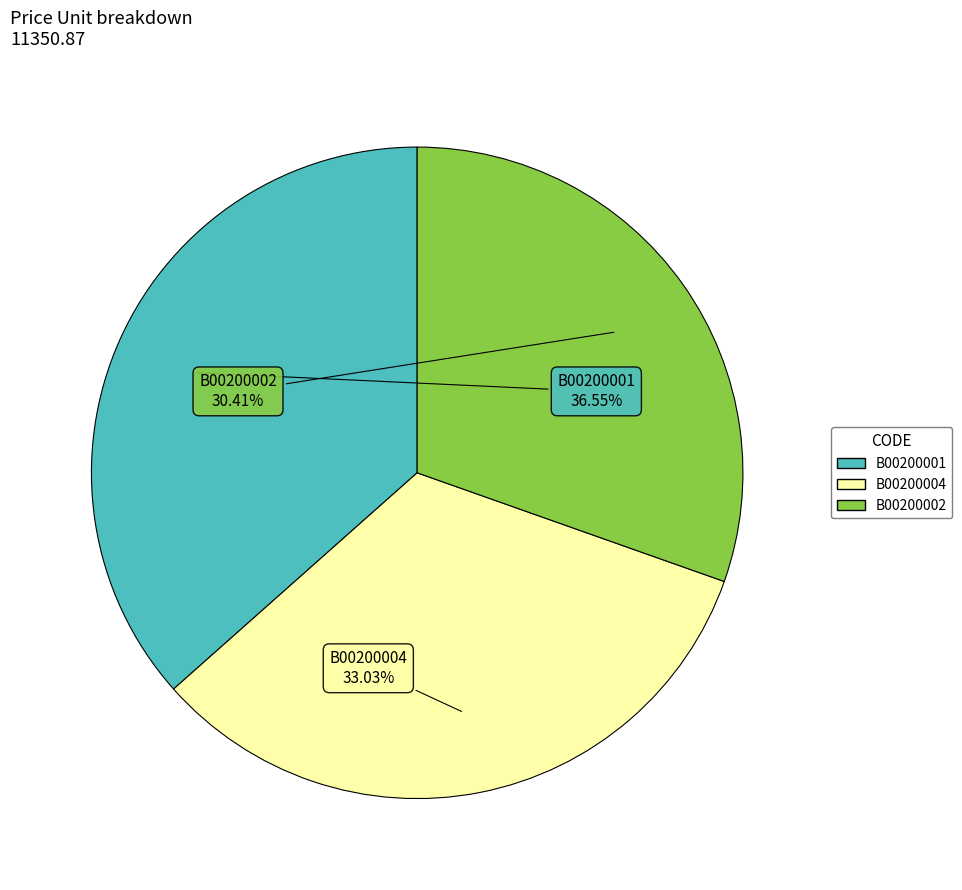

How many segments does this pie chart have?

3